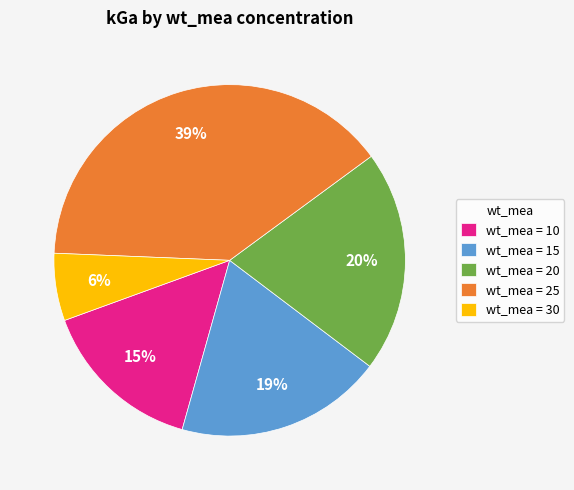

True or false: wt_mea = 25 accounts for 39% of the total.

True